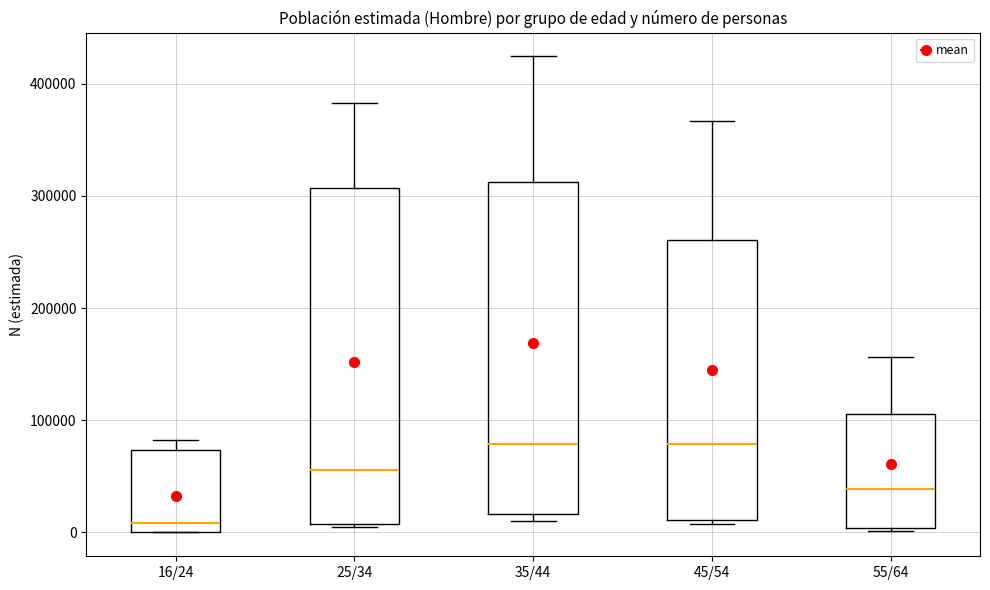

Reading left to right, transcribe this box plot: for each box, give where its median line is, the range the box spans, and where its two whiskers end, as read against the y-axis. The values are not printed on the chart, so give them approximately, as read against the axis.

16/24: median 10000, box 0 to 70000, whiskers 0 to 80000
25/34: median 60000, box 10000 to 310000, whiskers 10000 to 380000
35/44: median 80000, box 20000 to 310000, whiskers 10000 to 420000
45/54: median 80000, box 10000 to 260000, whiskers 10000 (just below the box's lower edge) to 370000
55/64: median 40000, box 0 to 110000, whiskers 0 to 160000